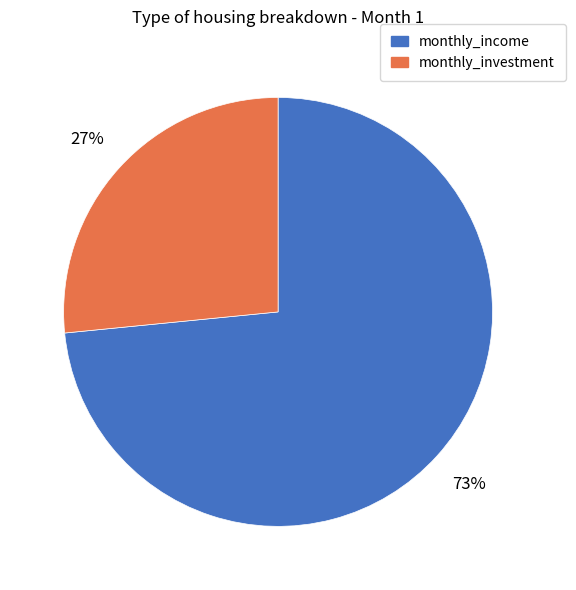

To the nearest percent, what is the combined percentage of monthly_income and monthly_investment?

100%